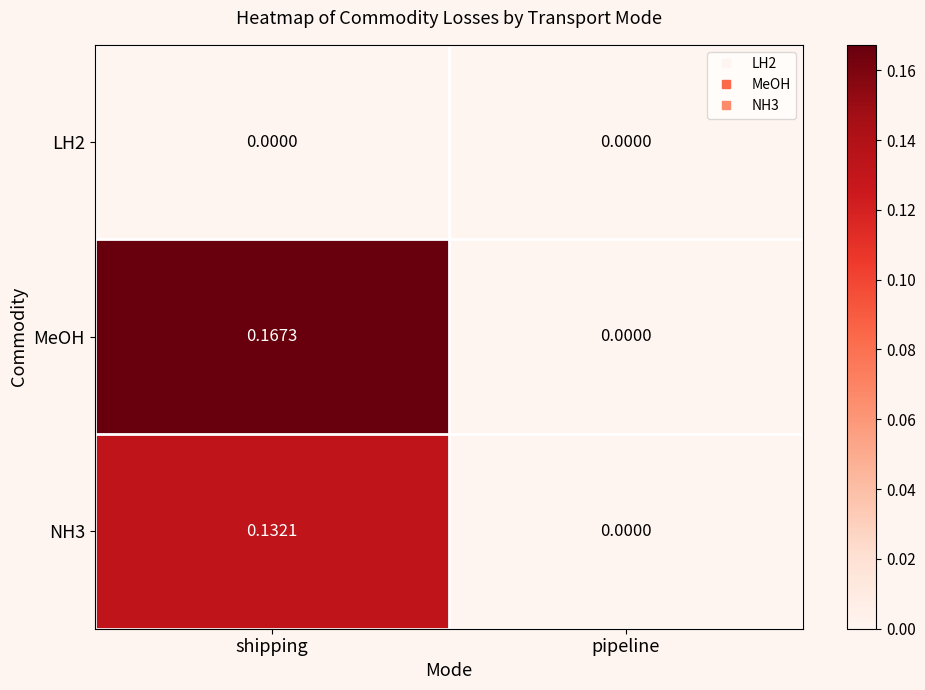

List the series in order of their peak value, highest first.

MeOH, NH3, LH2